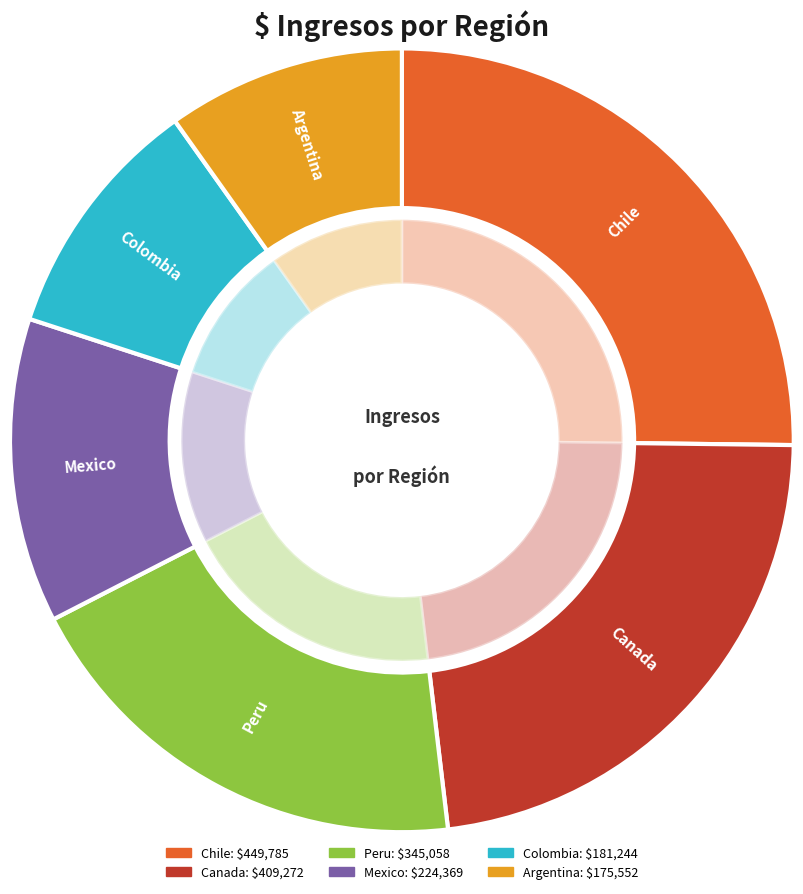

Count the number of slices in the pie.

6